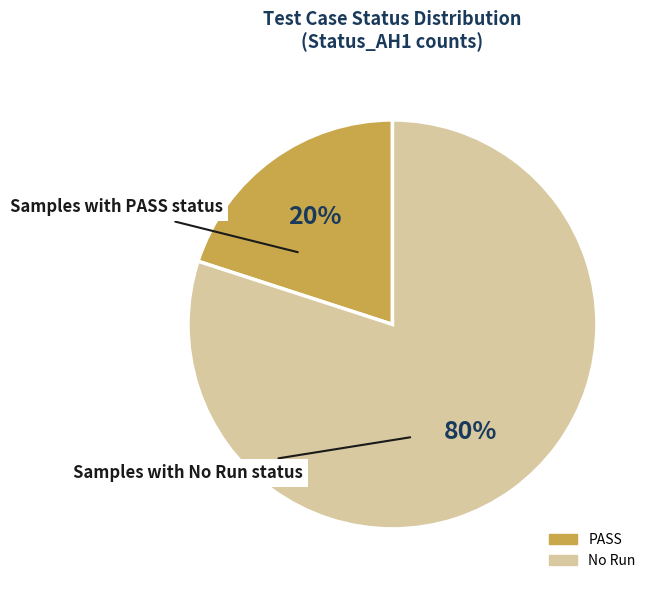

Is it true that No Run is 80% of the pie?

True